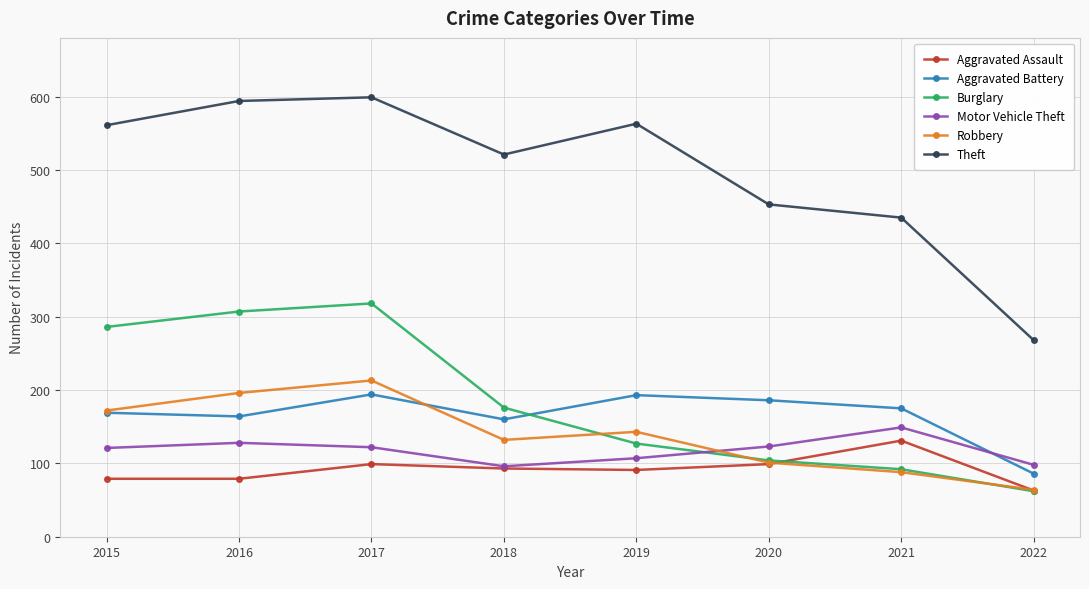

True or false: Burglary and Theft cross at least once.

False